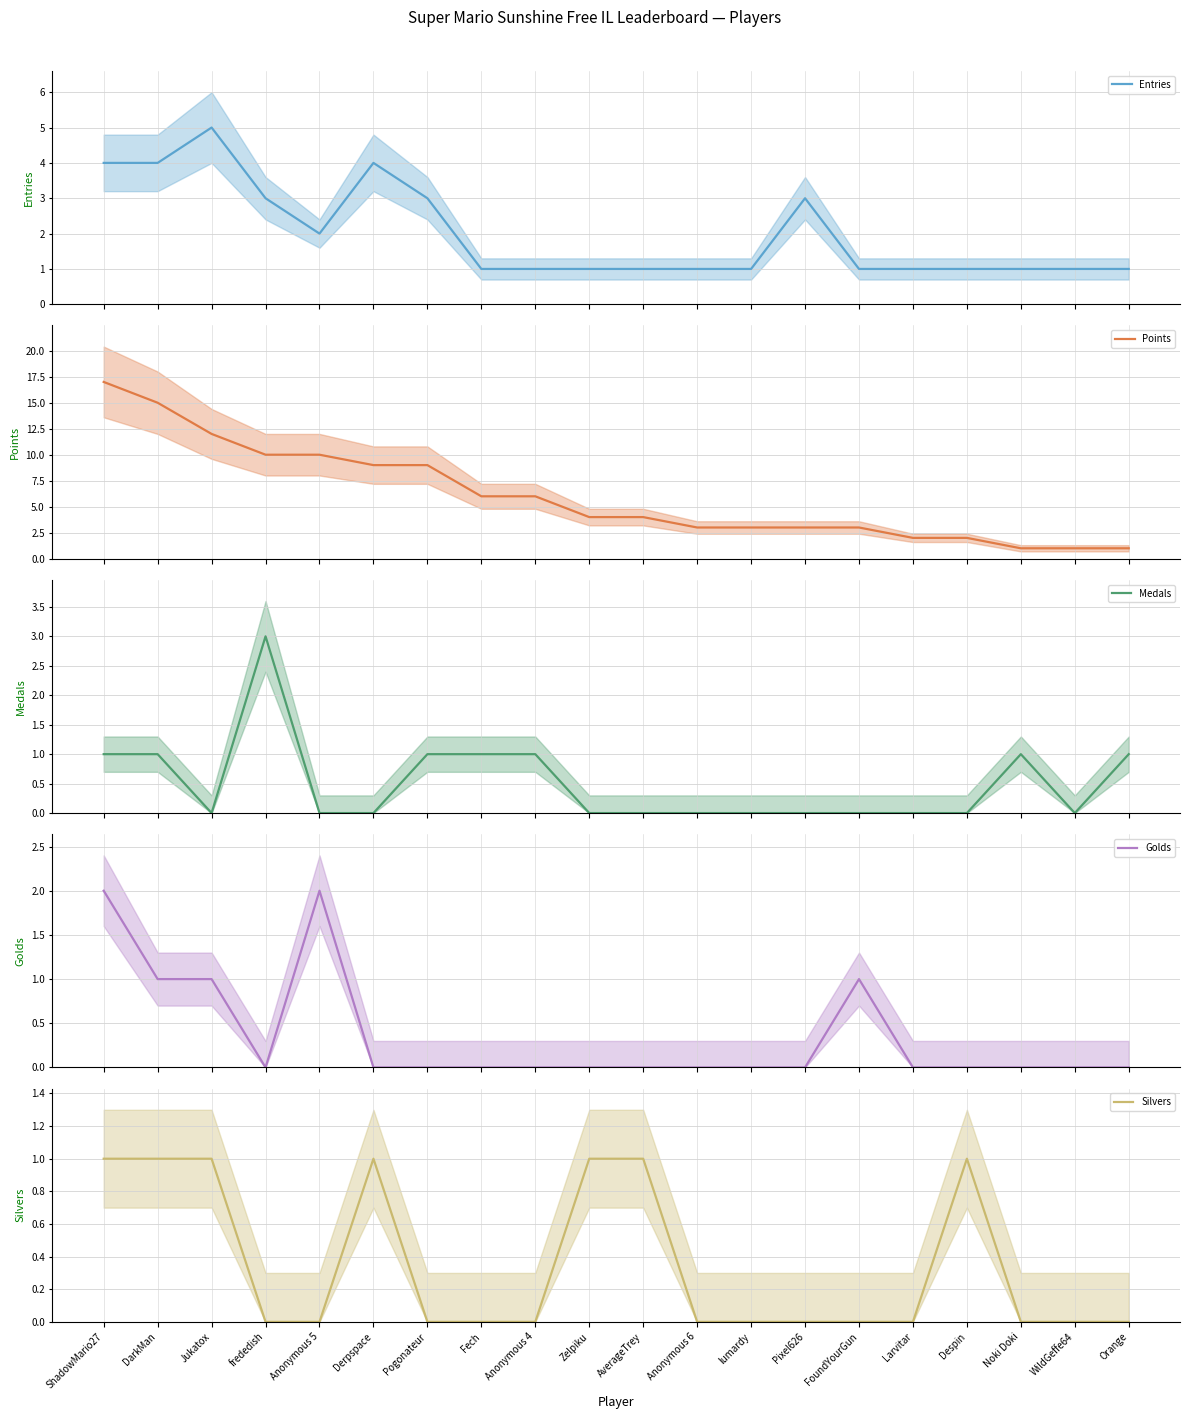

What is the difference between the Silvers values at Pixel626 and ShadowMario27?

1